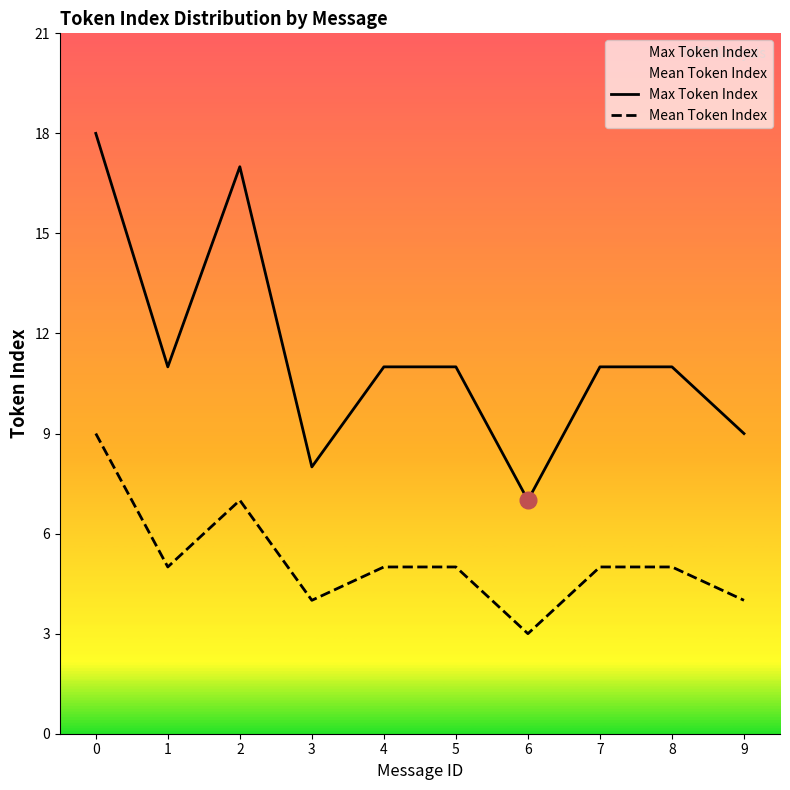

Reading left to right, transcribe all the data shown in this chart.

Max Token Index: 0=18	1=11	2=17	3=8	4=11	5=11	6=7	7=11	8=11	9=9
Mean Token Index: 0=9	1=5	2=7	3=4	4=5	5=5	6=3	7=5	8=5	9=4